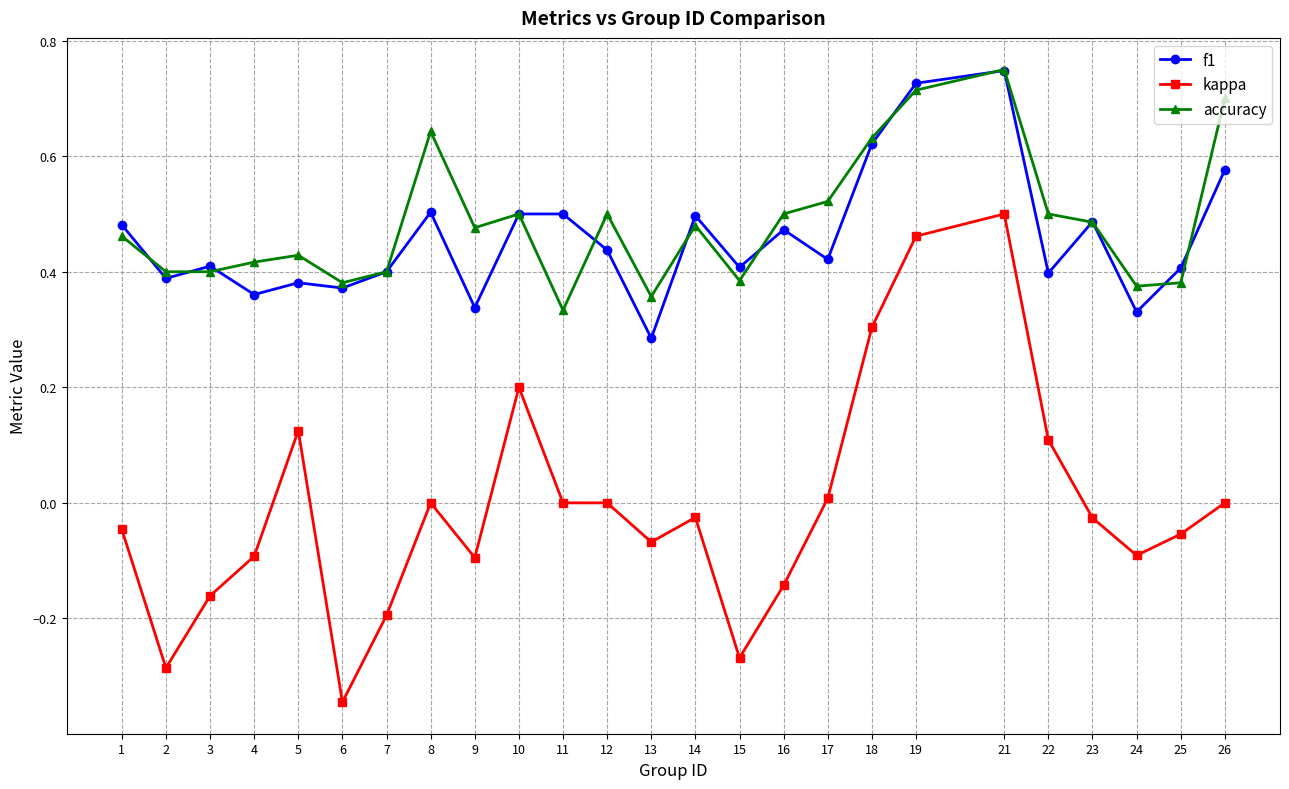

True or false: kappa and f1 intersect in this chart.

False